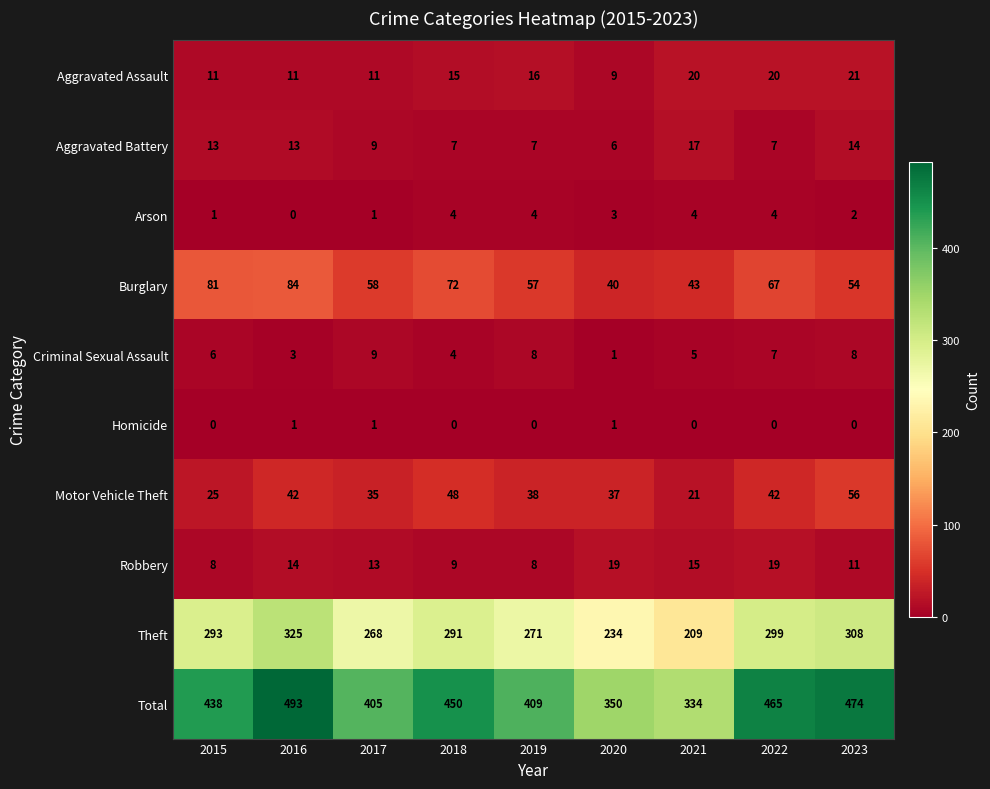

What is the highest value of the Total series?

493